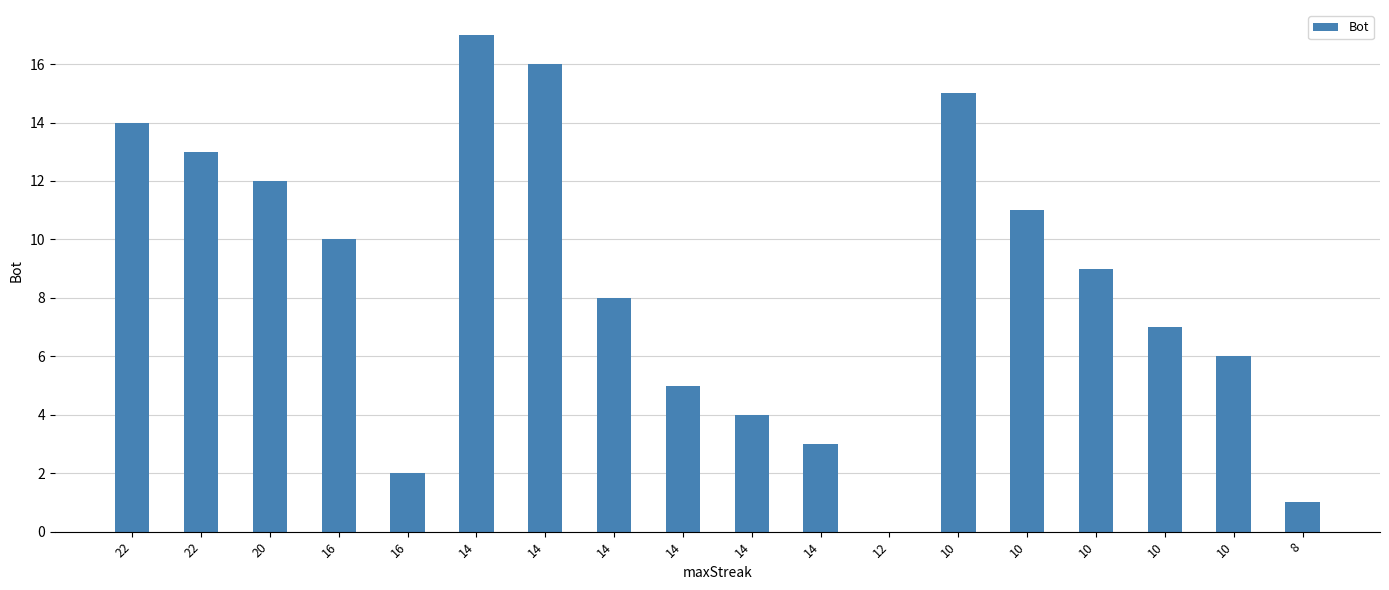

What is the sum of the values at 8 and 14?

5